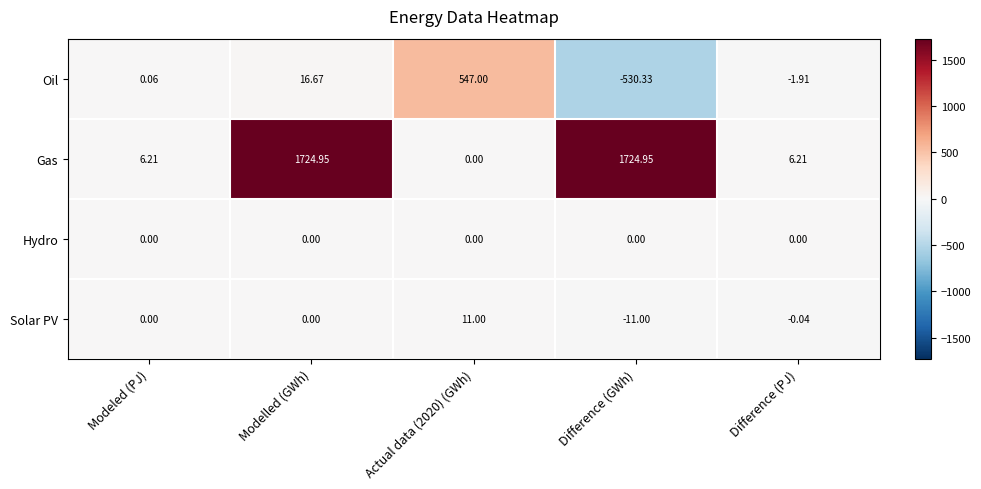

What is the difference between the highest and lowest values at Difference (GWh)?

2255.3